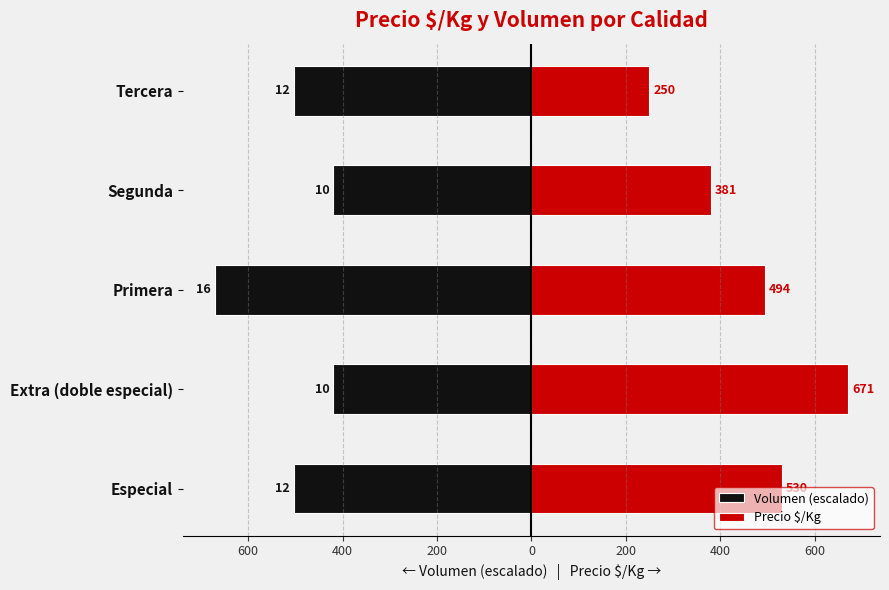

What is the maximum value for Volumen (escalado)?

-419.4